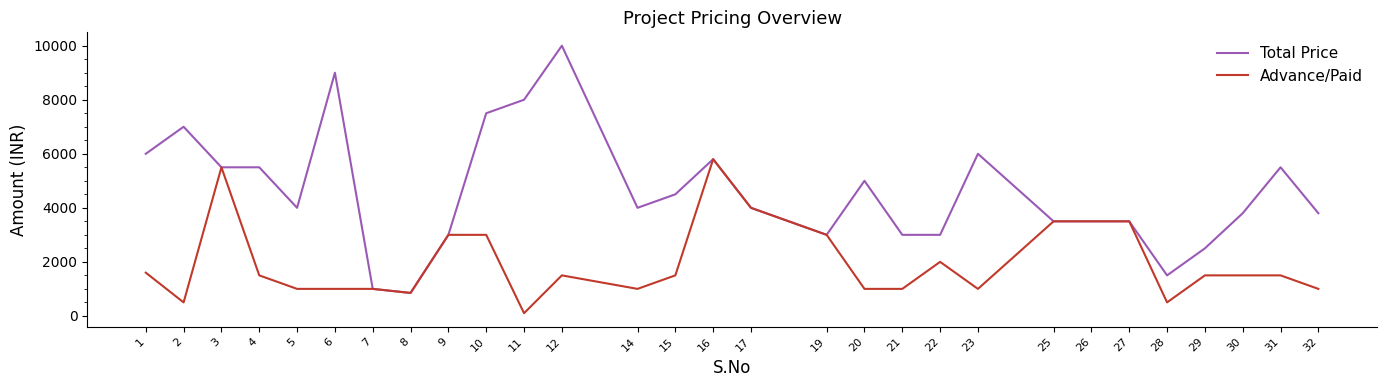

Reading right to left, what are all the values shown in this chart?

Total Price: 32=3800	31=5500	30=3800	29=2500	28=1500	27=3500	26=3500	25=3500	23=6000	22=3000	21=3000	20=5000	19=3000	17=4000	16=5800	15=4500	14=4000	12=10000	11=8000	10=7500	9=3000	8=850	7=1000	6=9000	5=4000	4=5500	3=5500	2=7000	1=6000
Advance/Paid: 32=1000	31=1500	30=1500	29=1500	28=500	27=3500	26=3500	25=3500	23=1000	22=2000	21=1000	20=1000	19=3000	17=4000	16=5800	15=1500	14=1000	12=1500	11=100	10=3000	9=3000	8=850	7=1000	6=1000	5=1000	4=1500	3=5500	2=500	1=1600